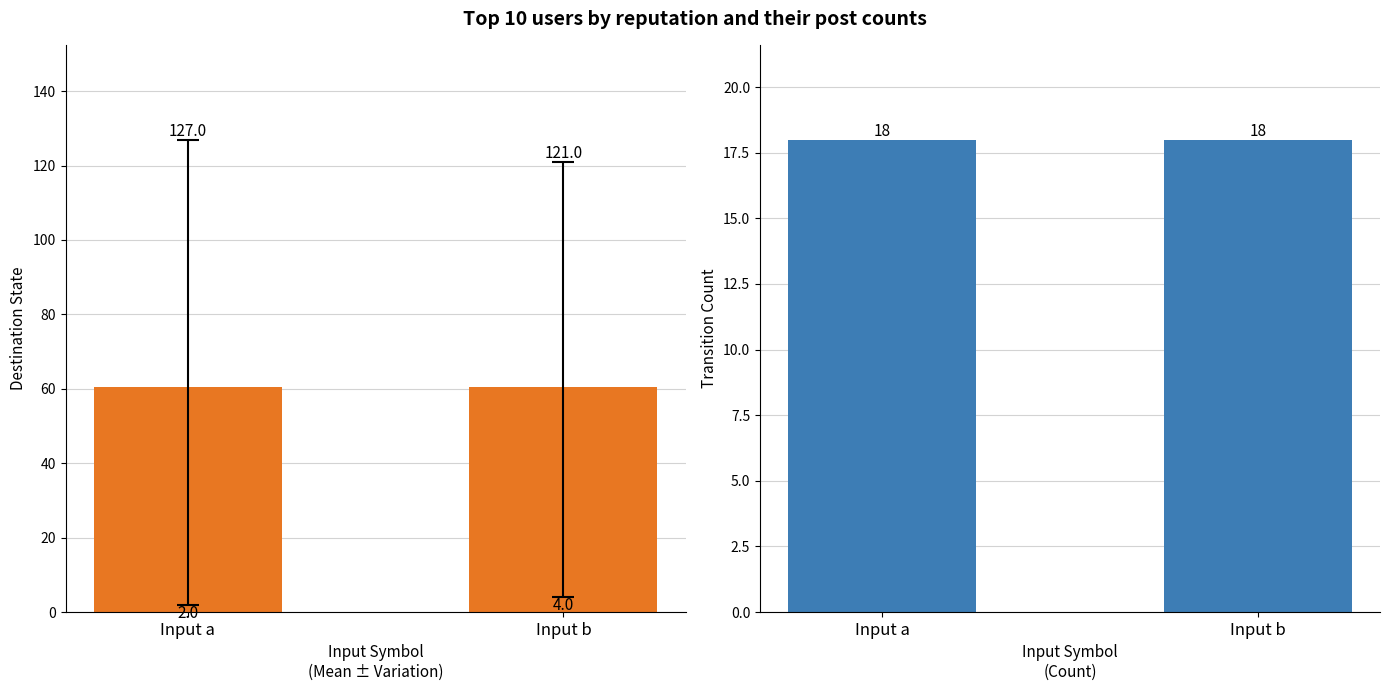

Rank the series by their maximum value, from highest to lowest.

input symbol, transition count